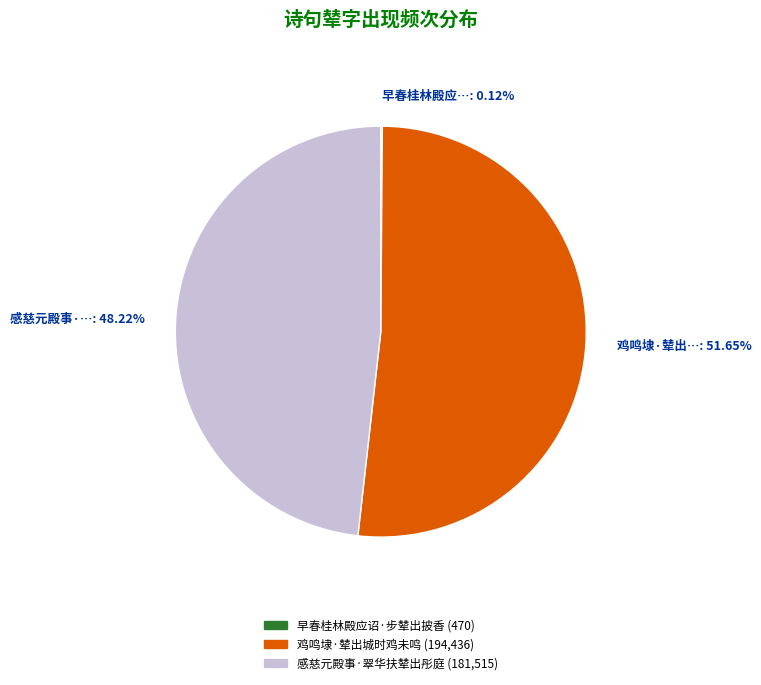

What is the largest slice in the pie chart?

鸡鸣埭·辇出城时鸡未鸣